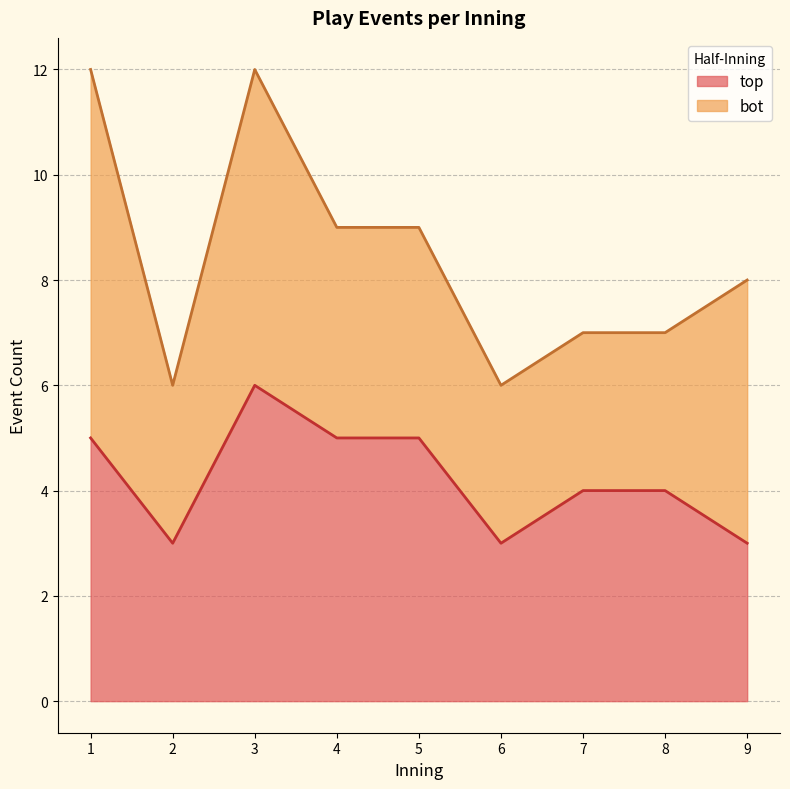

True or false: top and bot cross at least once.

False